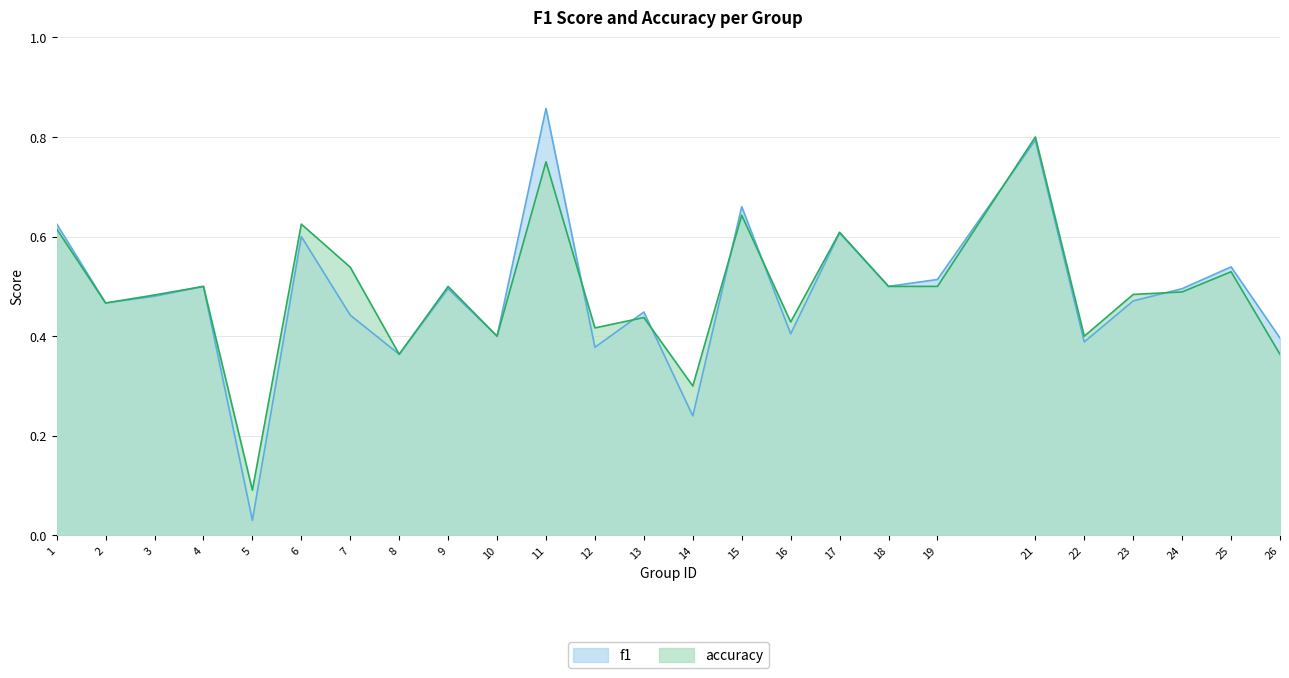

How many intersections are there between f1 and accuracy?

7